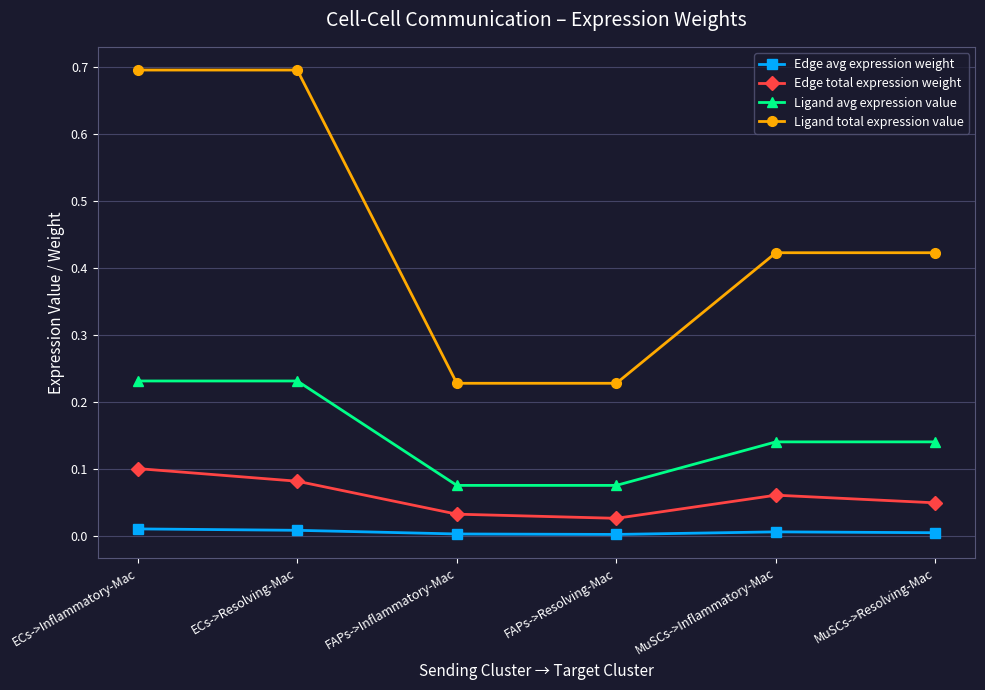

At ECs->Inflammatory-Mac, list the series in order from largest to smallest.

Ligand total expression value, Ligand avg expression value, Edge total expression weight, Edge avg expression weight